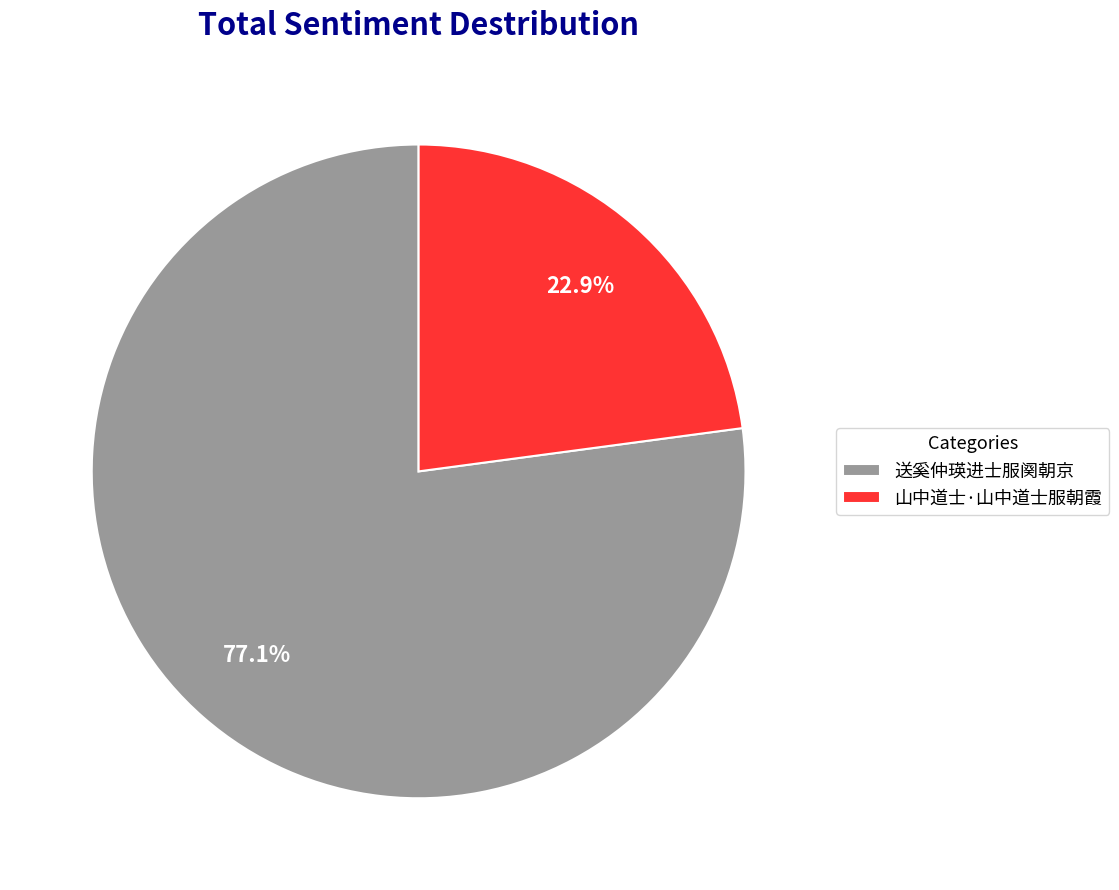

Is there any slice that represents more than half of the pie?

Yes